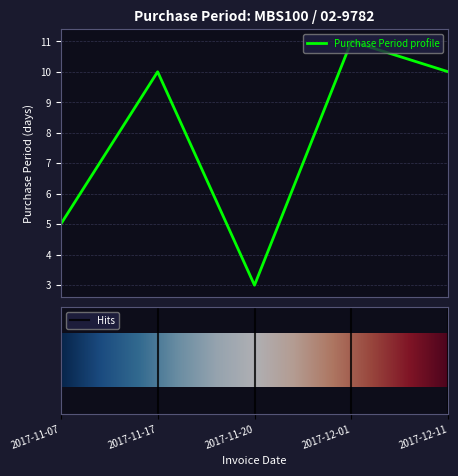

What is the smallest value displayed?

3